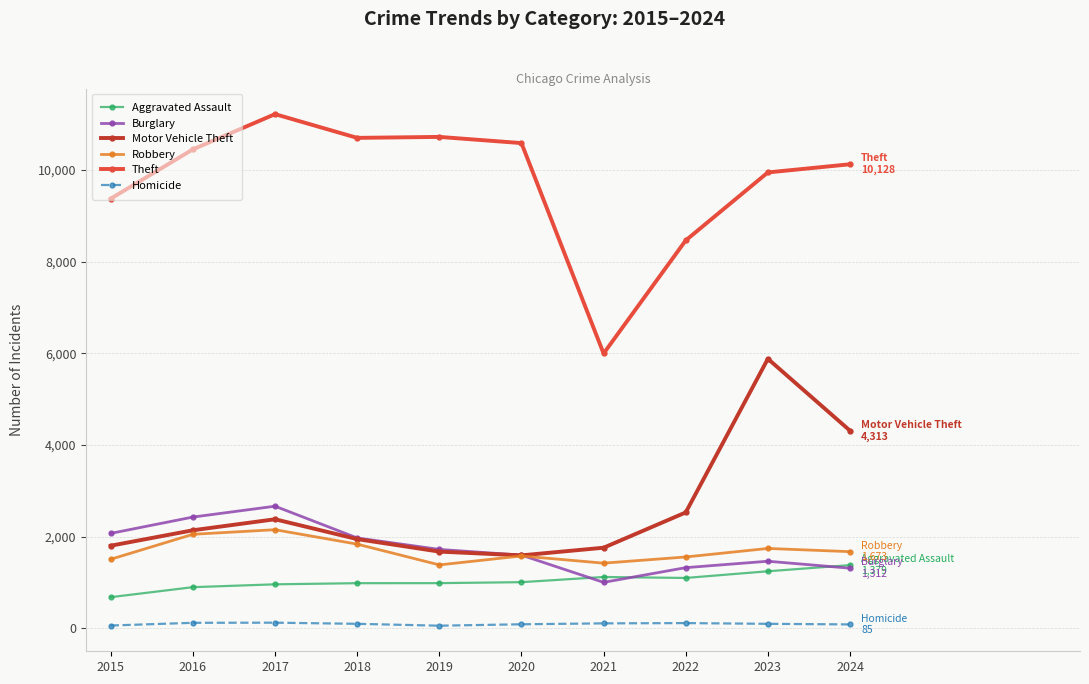

Which series has the largest range (max minus min)?

Theft